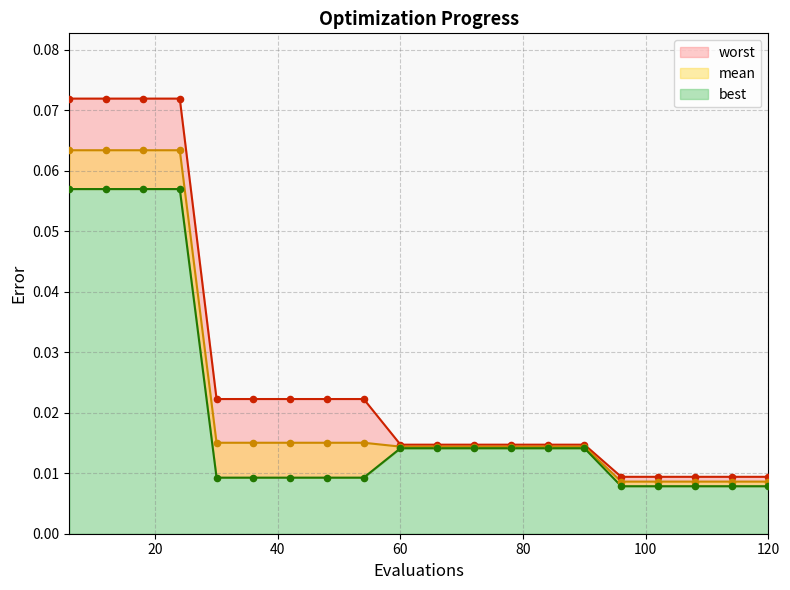

Is the value of best at 60 greater than the value of mean at 96?

Yes